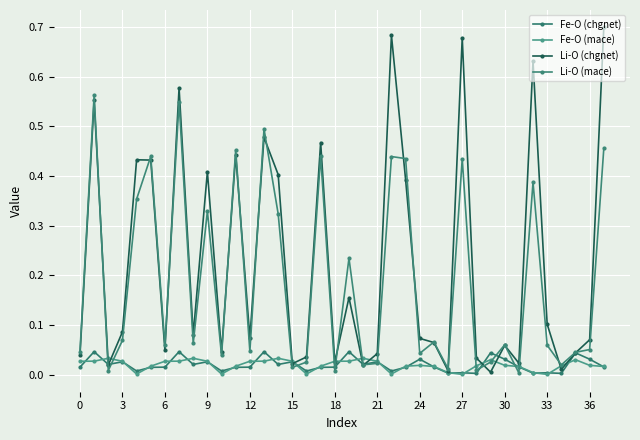

At which label does Fe-O (mace) reach its minimum?

33